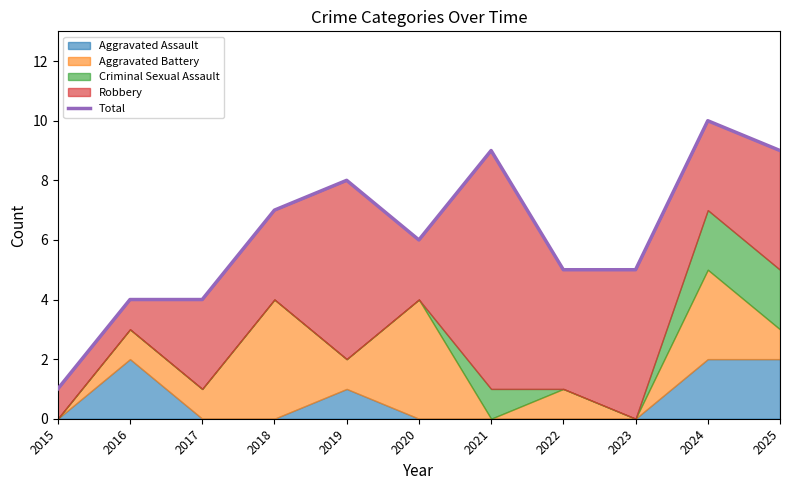

Approximately how many times larger is the value at 2016 compared to 2021?

0.4